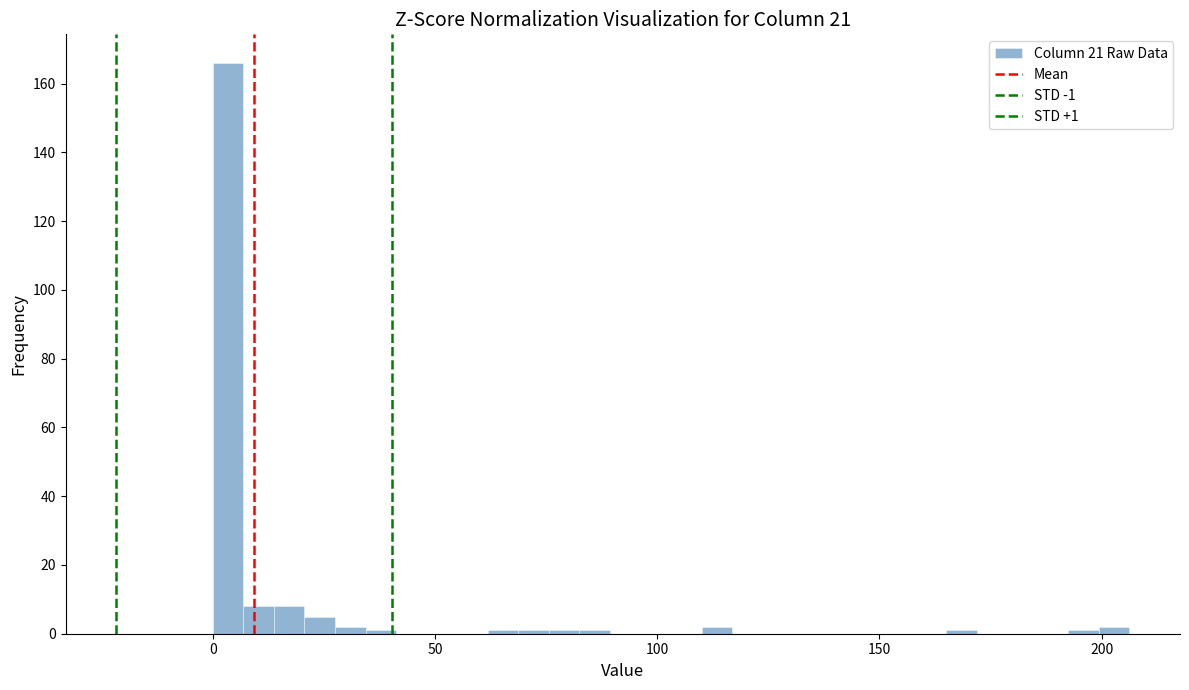

Around what value on the x-axis is the tallest bar? Give the approximate position of its centre, as read against the axis.

5